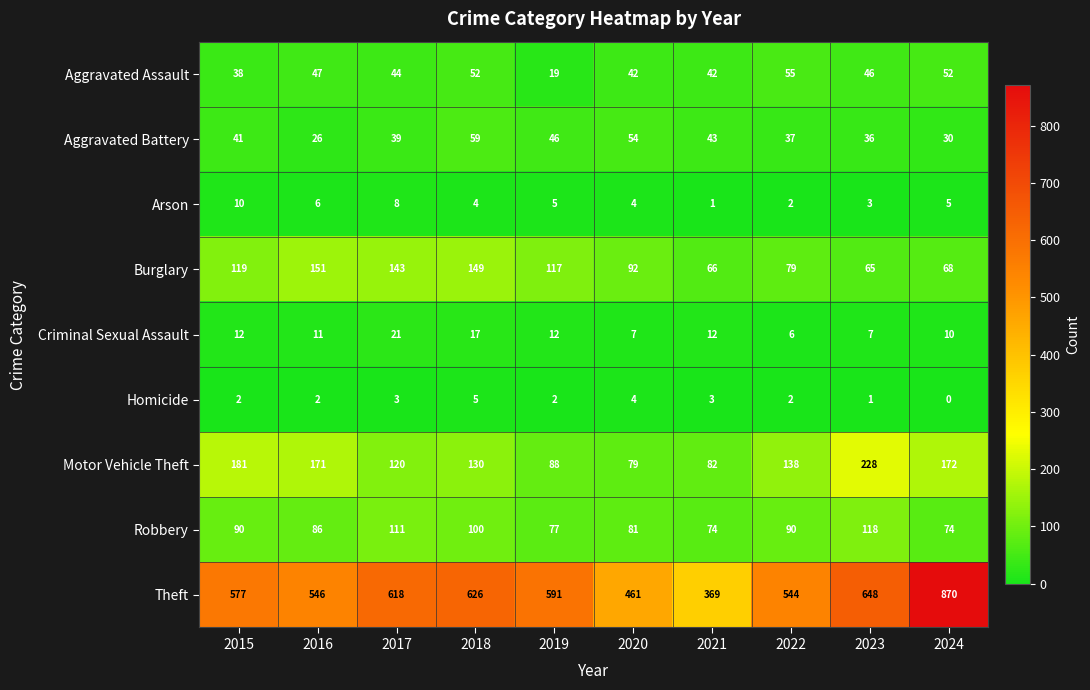

What is the spread (max minus min) of values at 2016?

544